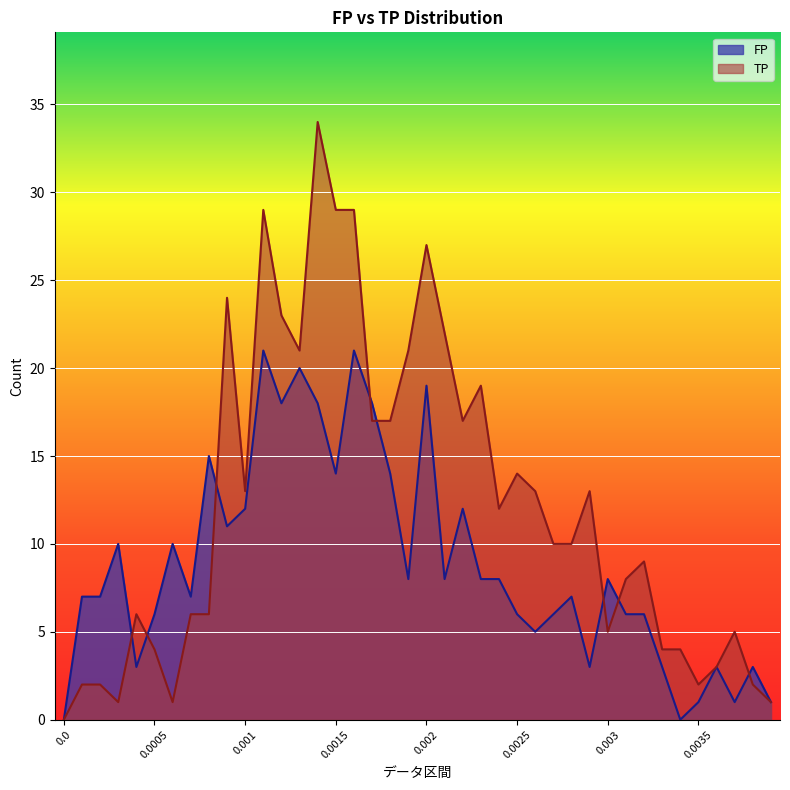

Where does the FP series first go above 8?

0.0003